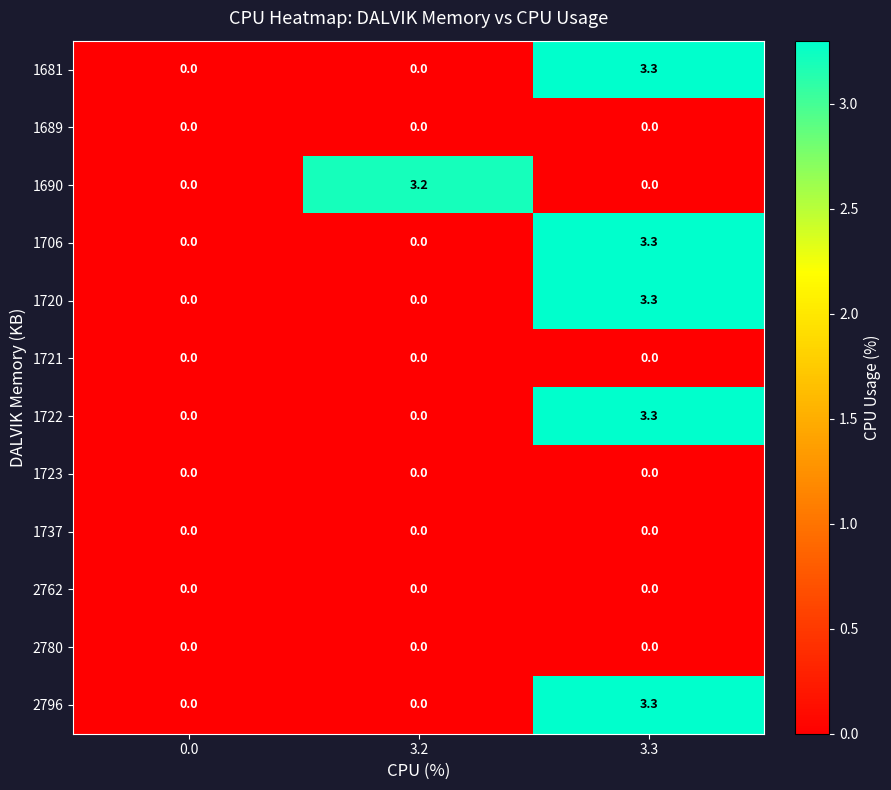

What is the difference between the highest and lowest values at 3.3?

3.3